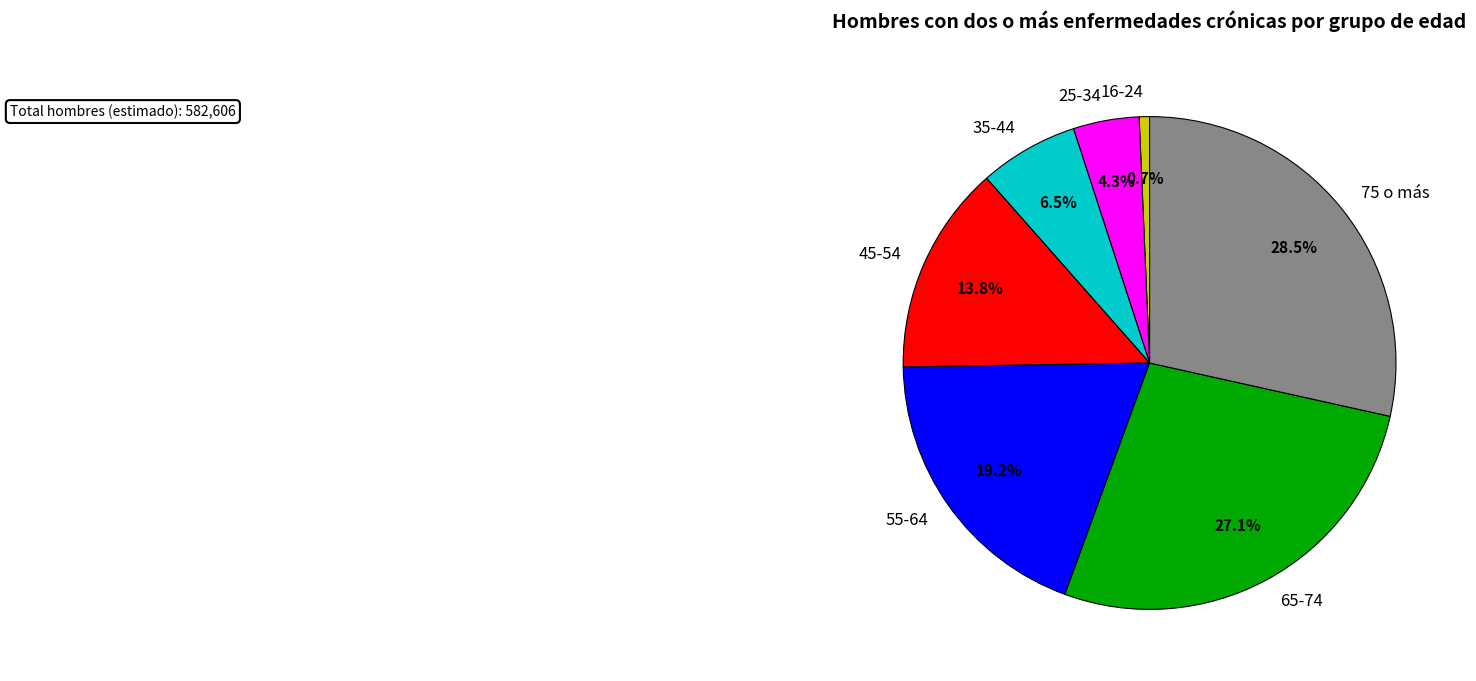

What percentage is the 45-54 slice, to the nearest percent?

14%